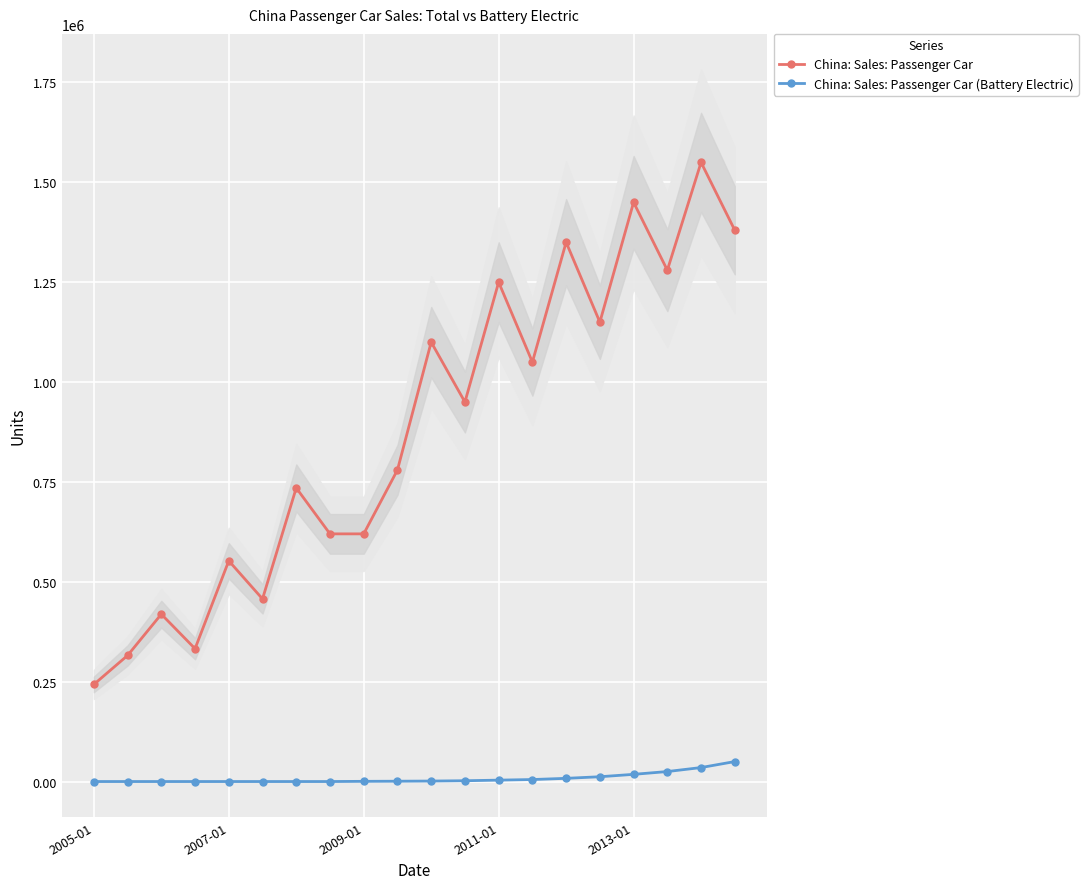

True or false: China: Sales: Passenger Car (Battery Electric) and China: Sales: Passenger Car intersect in this chart.

False